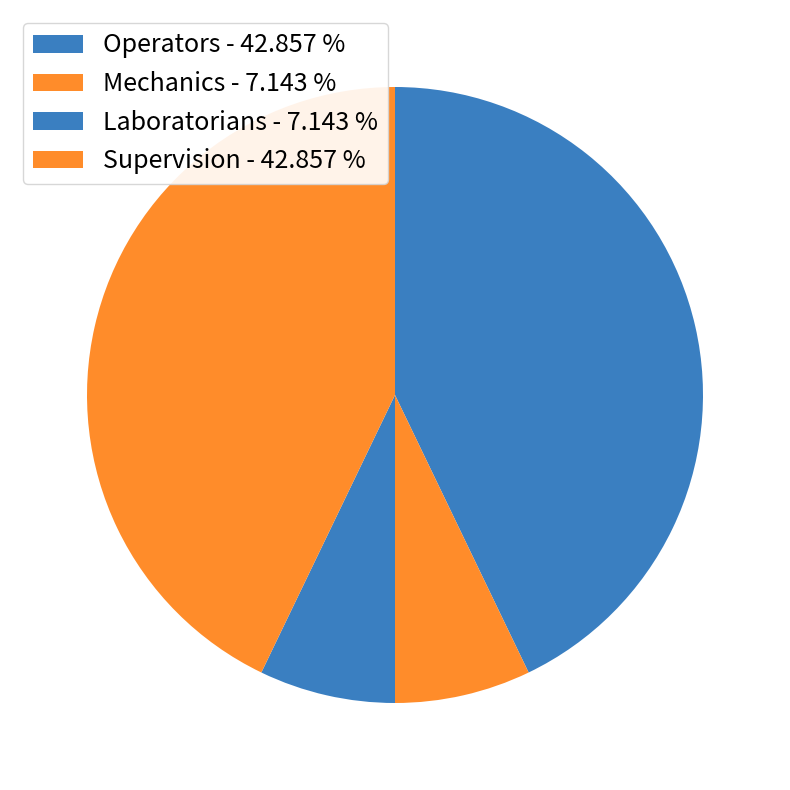

Approximately how many times larger is the value at Laboratorians compared to Operators?

0.2